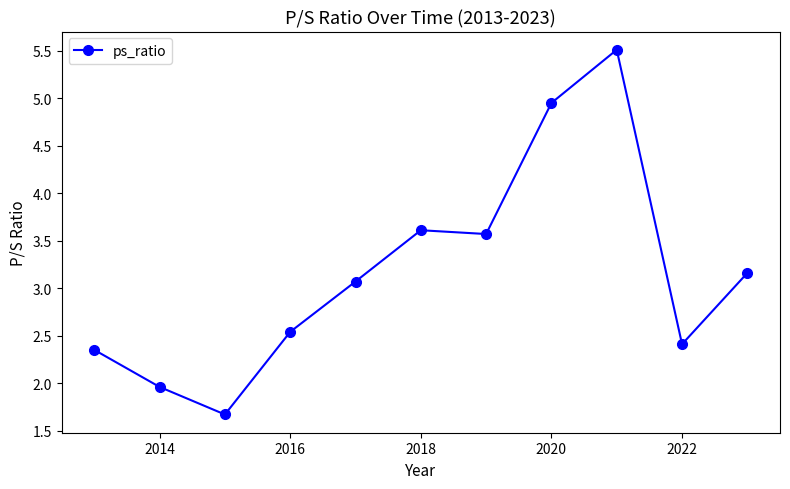

True or false: the data has more than 2 interior local peaks.

False